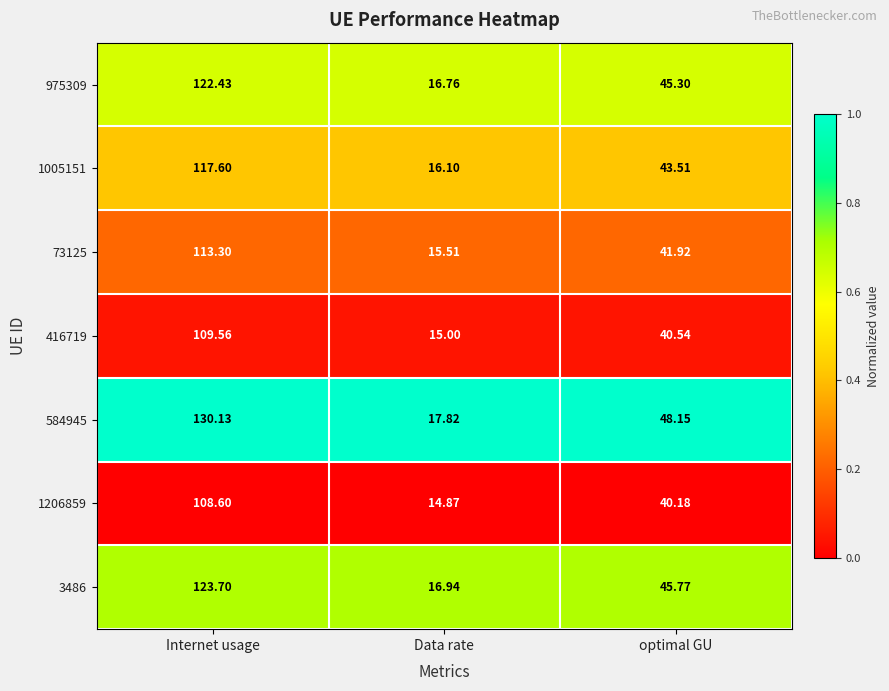

At which label is 975309 closest to 69?

optimal GU